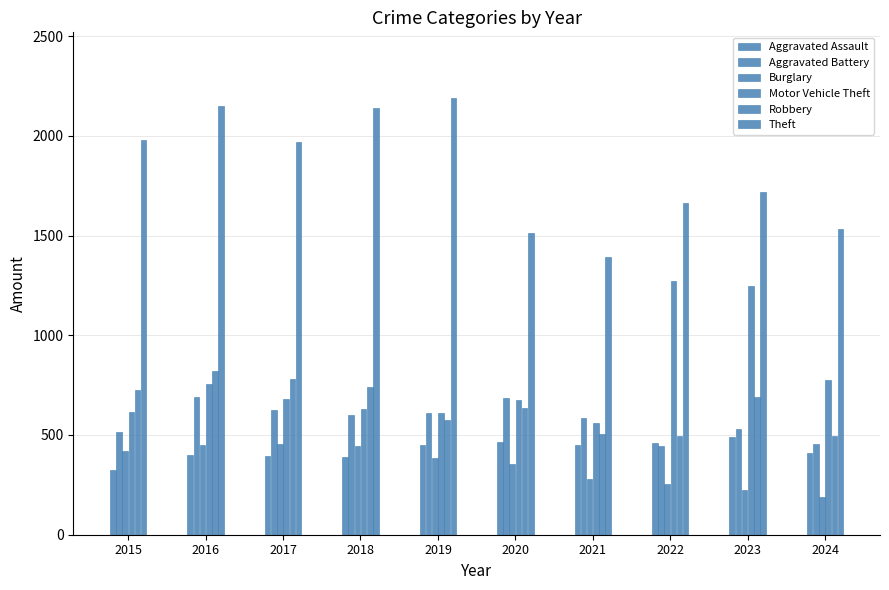

How many series are shown in this chart?

6